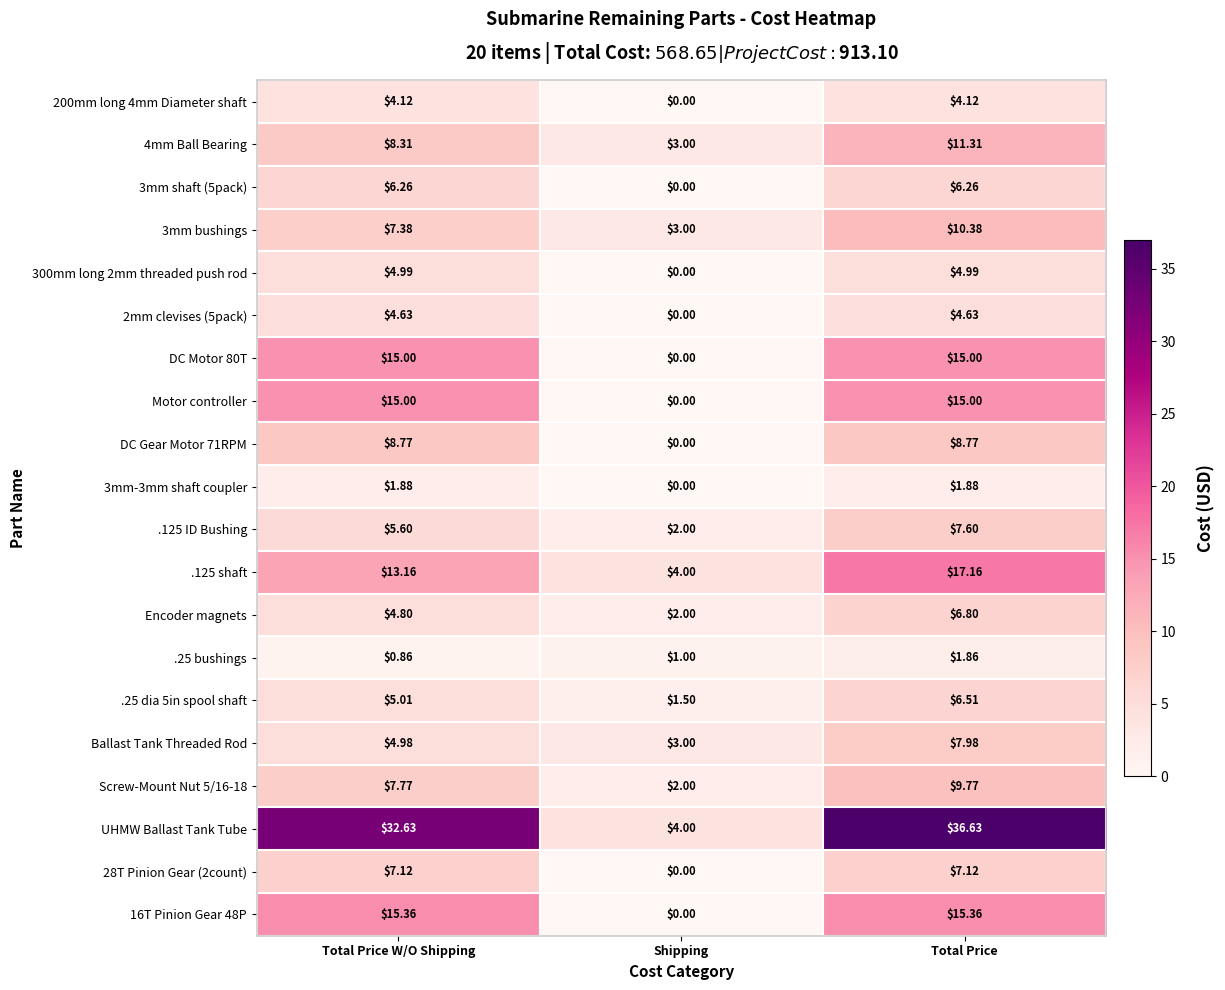

Which label corresponds to the smallest value in the chart?

Shipping